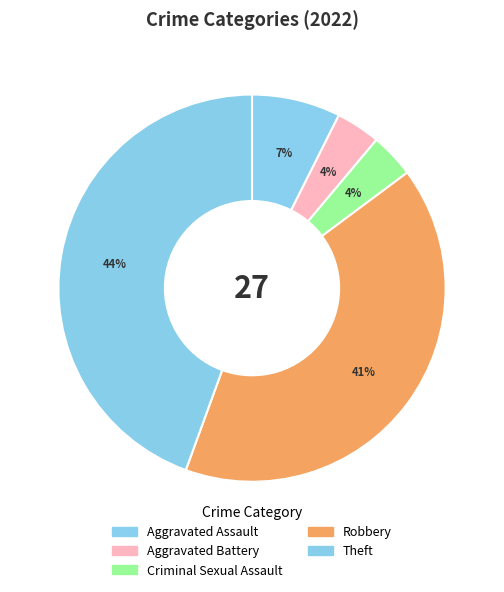

Do Aggravated Battery and Criminal Sexual Assault together represent more than half of the pie?

No